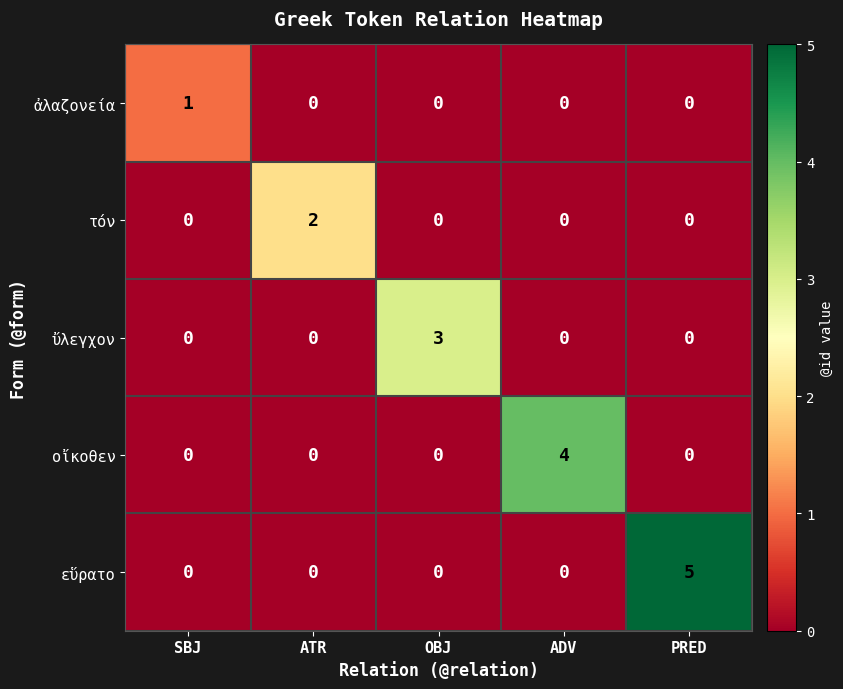

What is the maximum value shown in the chart?

5